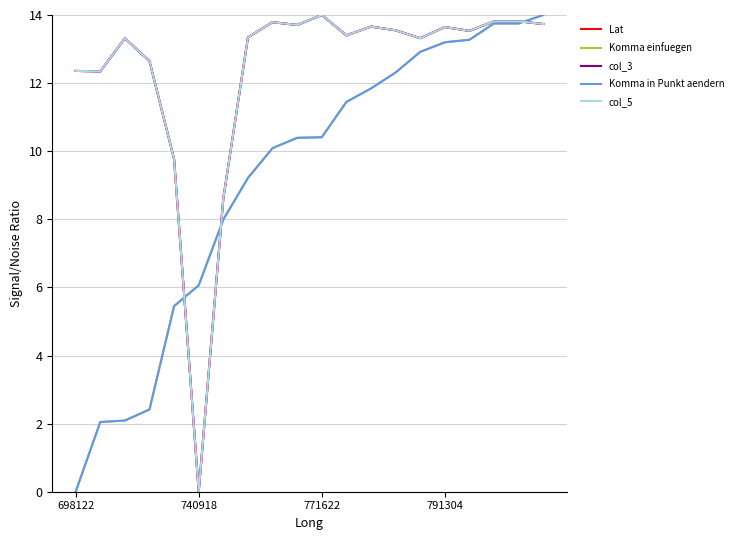

Does the chart display data point markers on the line(s)?

No